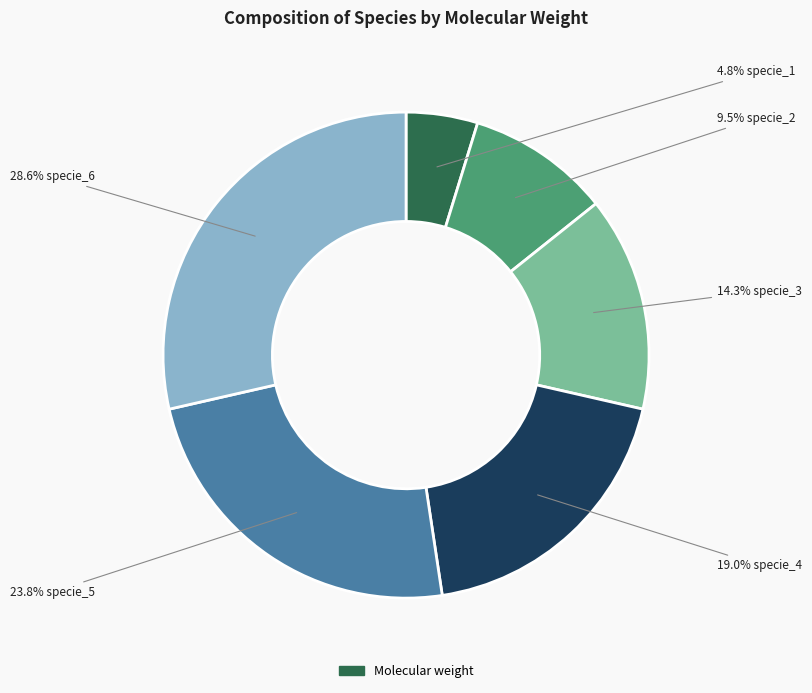

Is there any slice that represents more than half of the pie?

No